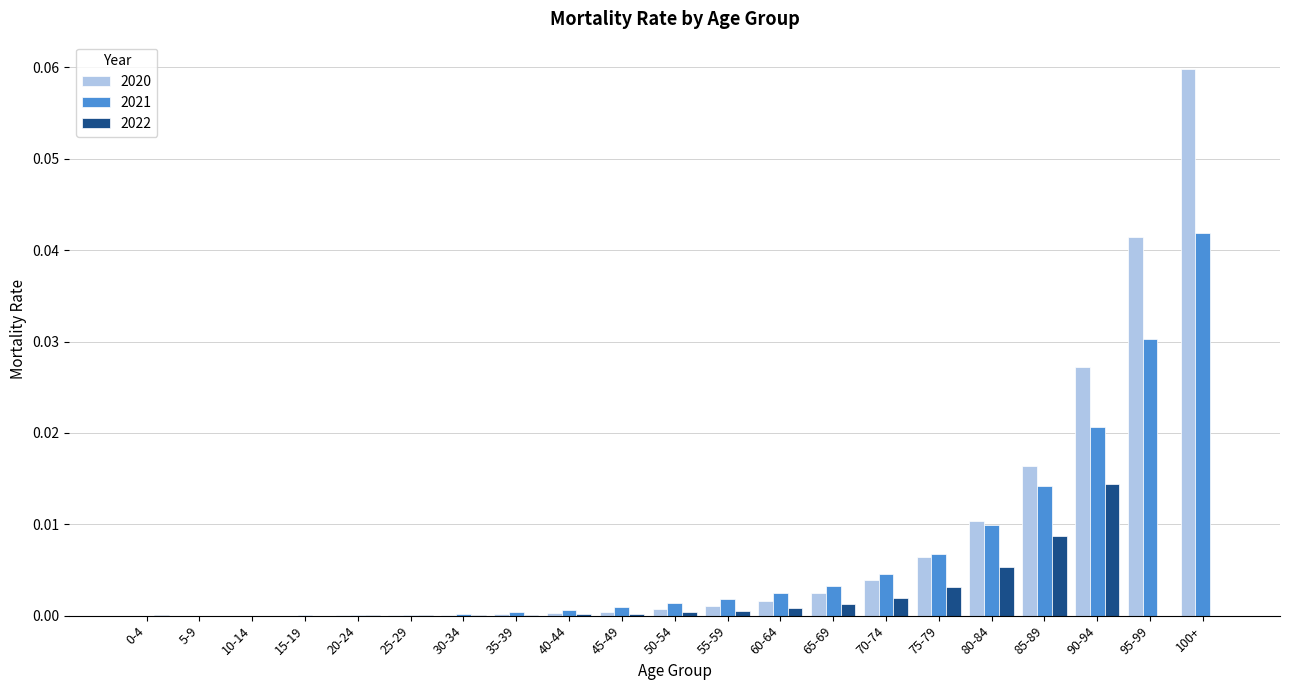

Which category has the highest value in the 2020 series?

100+